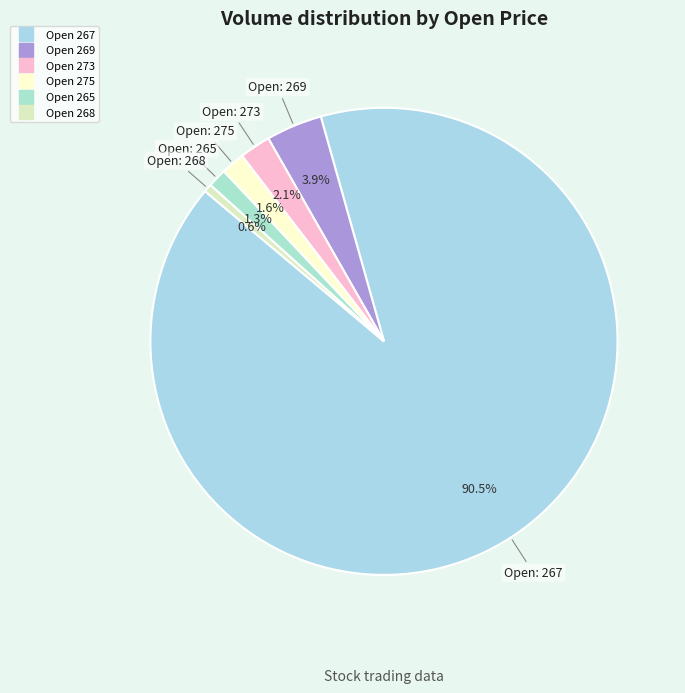

Count the number of slices in the pie.

6